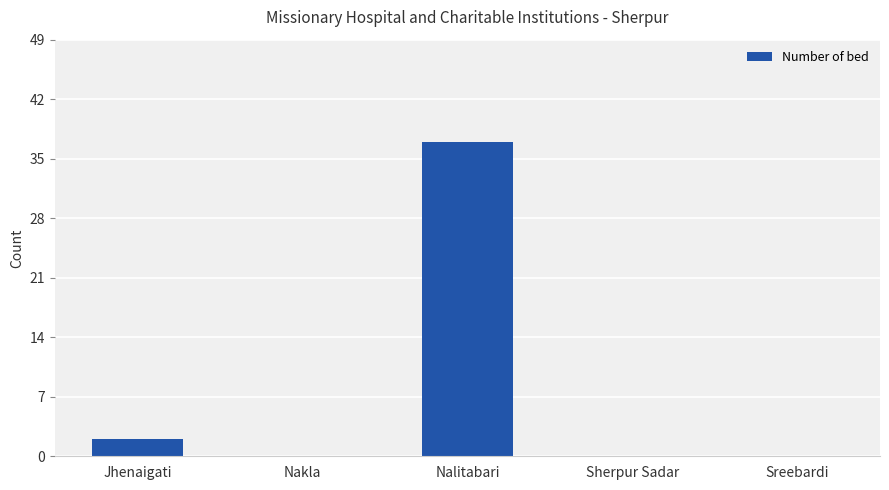

What is the change in value from Nakla to Nalitabari?

+37